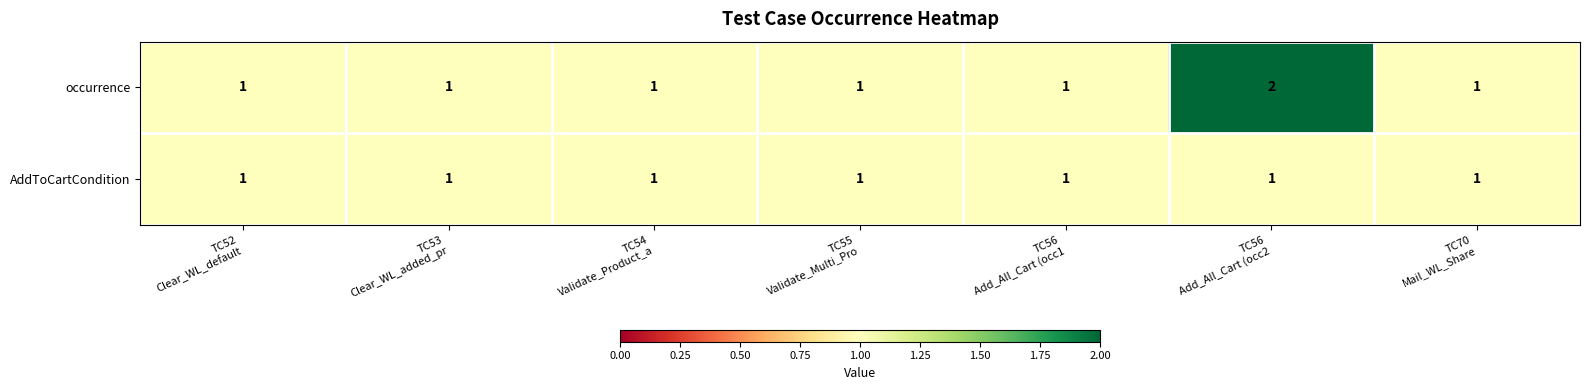

How many categories are shown in the chart?

7